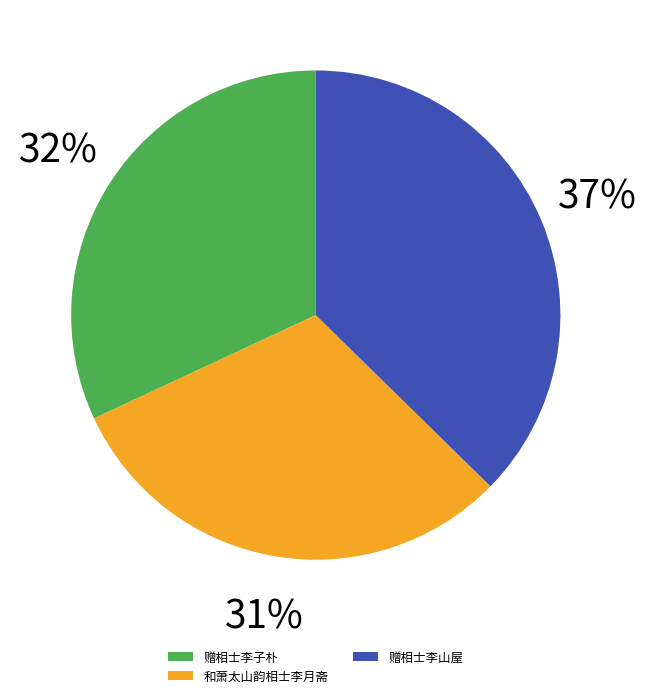

Does 赠相士李山屋 represent more than half of the total?

No